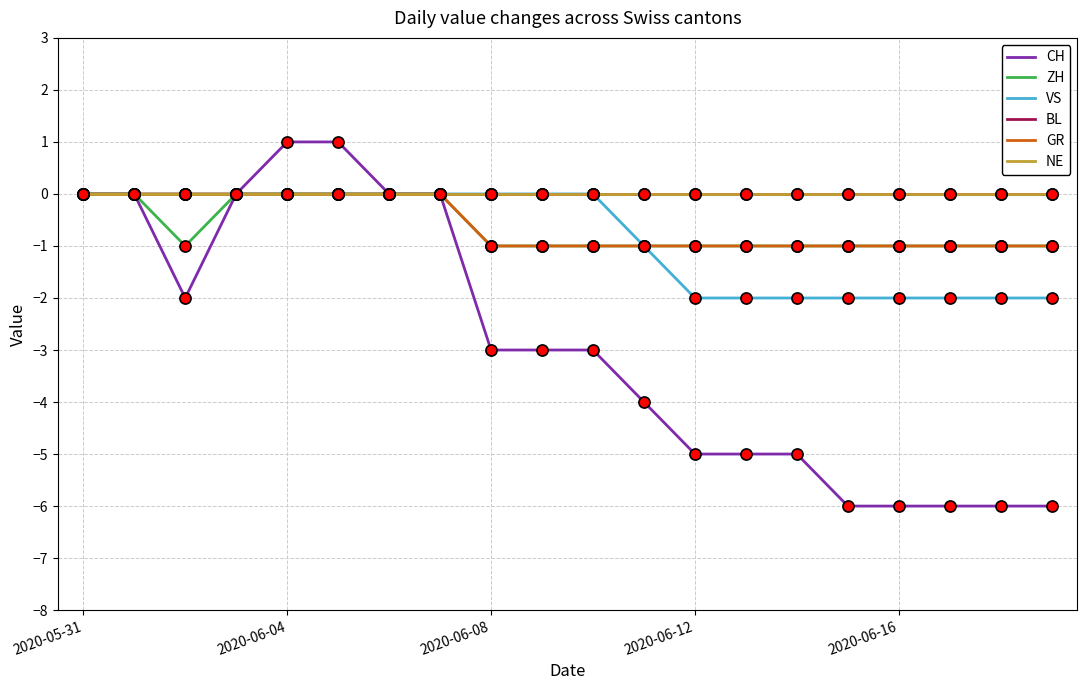

Is this an area chart (filled region under the line)?

No